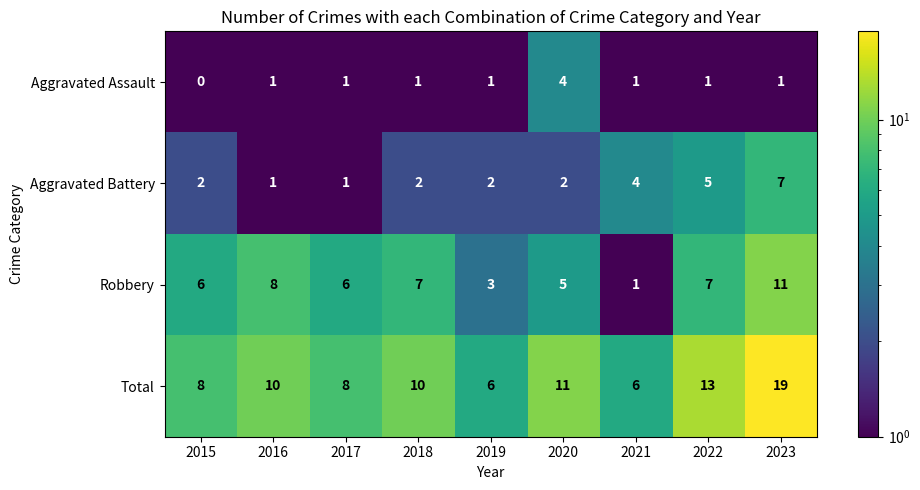

Which series has the widest spread of values?

Total